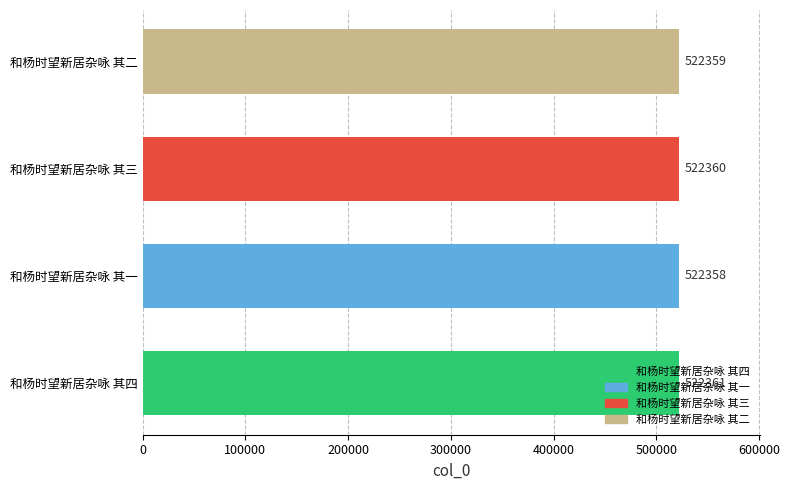

The value at 和杨时望新居杂咏 其三 is 205817. True or false?

False